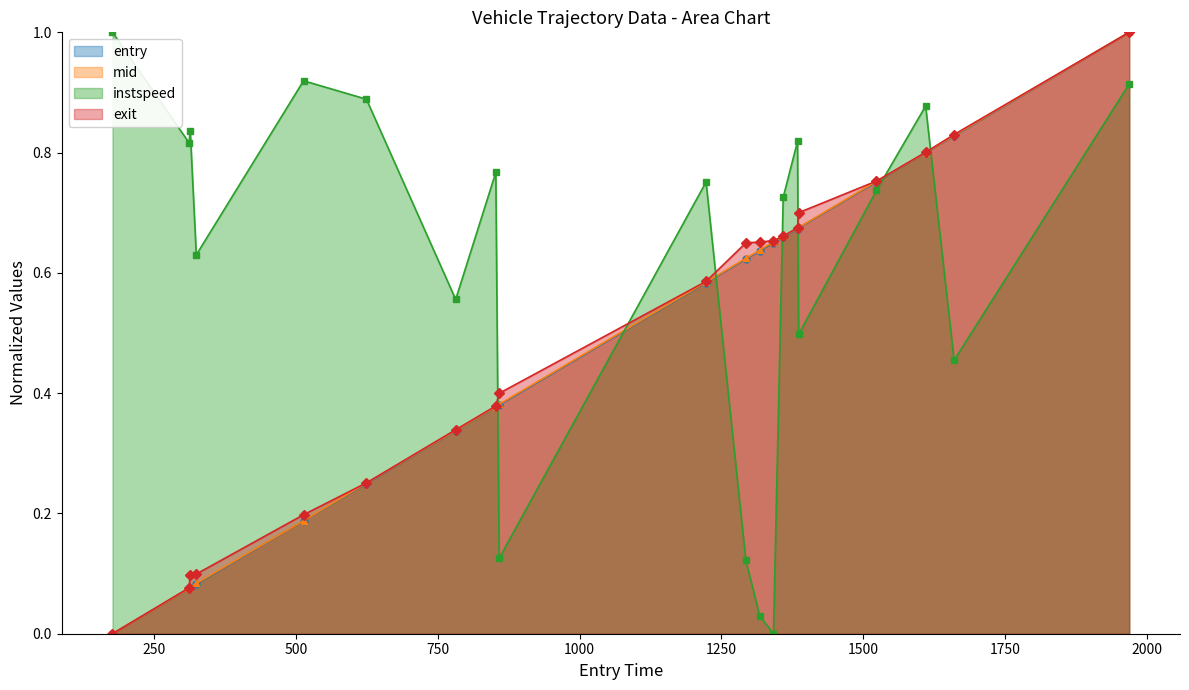

Which series has the largest range (max minus min)?

entry